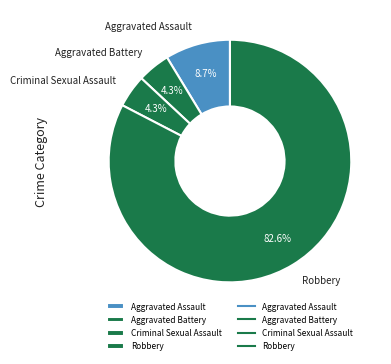

What is the largest slice in the pie chart?

Robbery